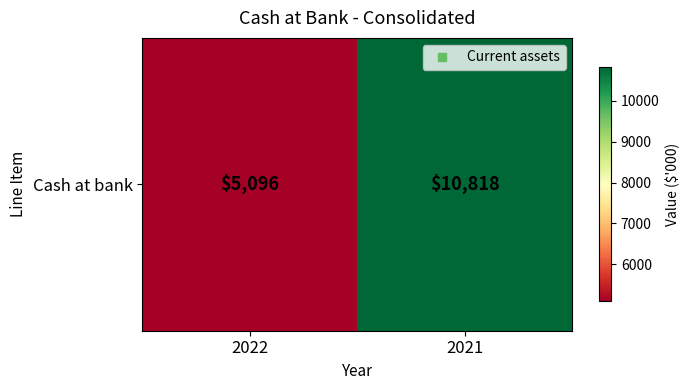

What is the sum of the values at 2022 and 2021?

15914